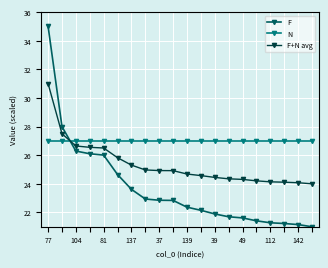

What is the difference between the maximum and second lowest values in the F+N avg series?

6.9